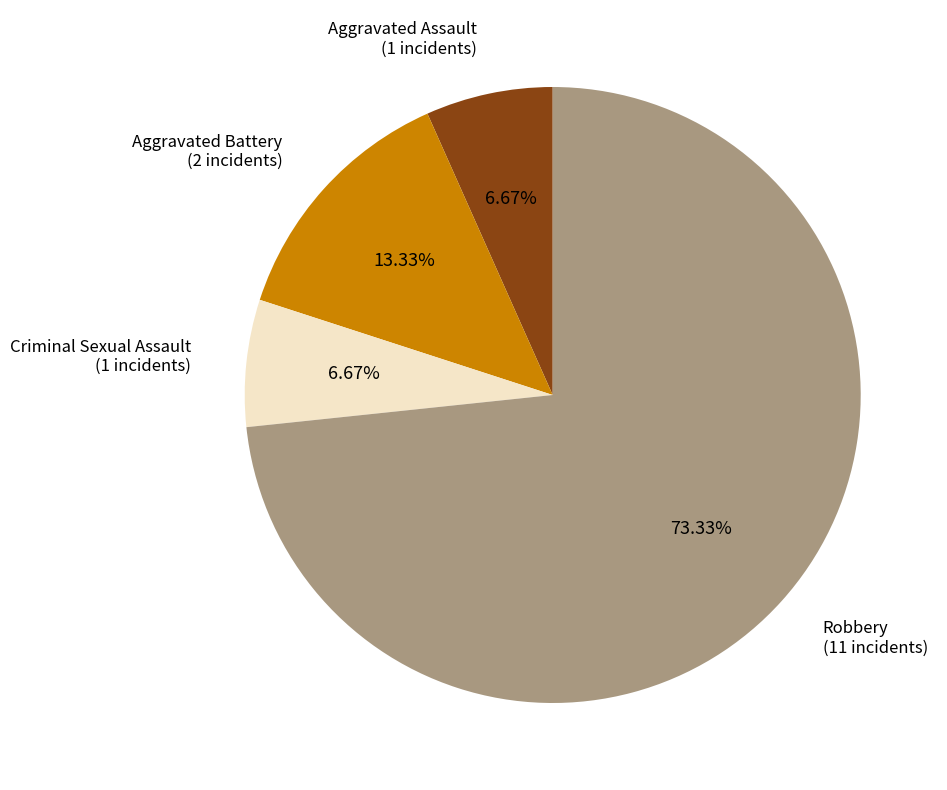

To the nearest percent, what is the difference between the largest and smallest slice percentages?

67%